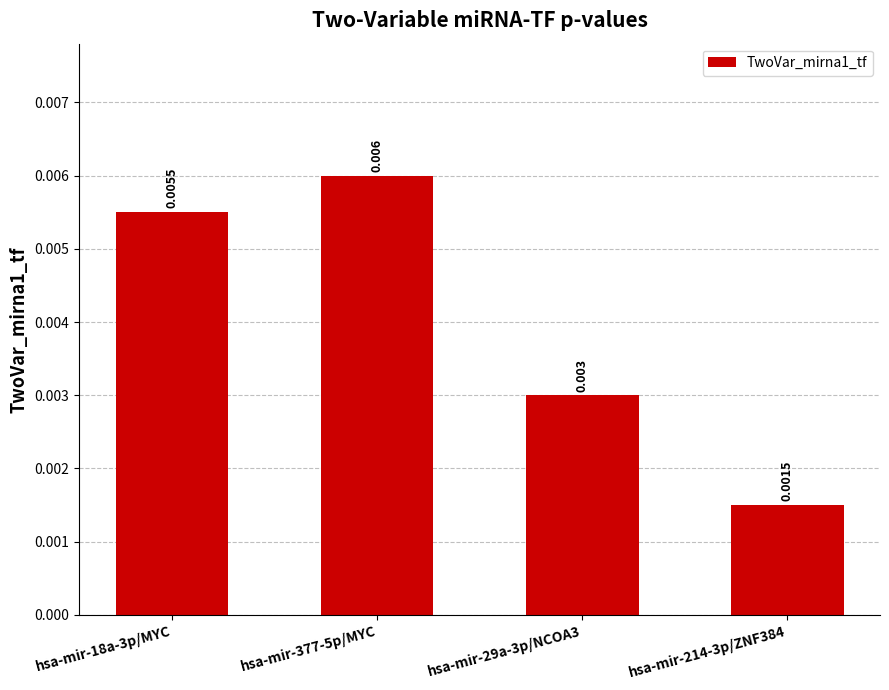

True or false: the data shows 0.0 at hsa-mir-18a-3p/MYC.

True